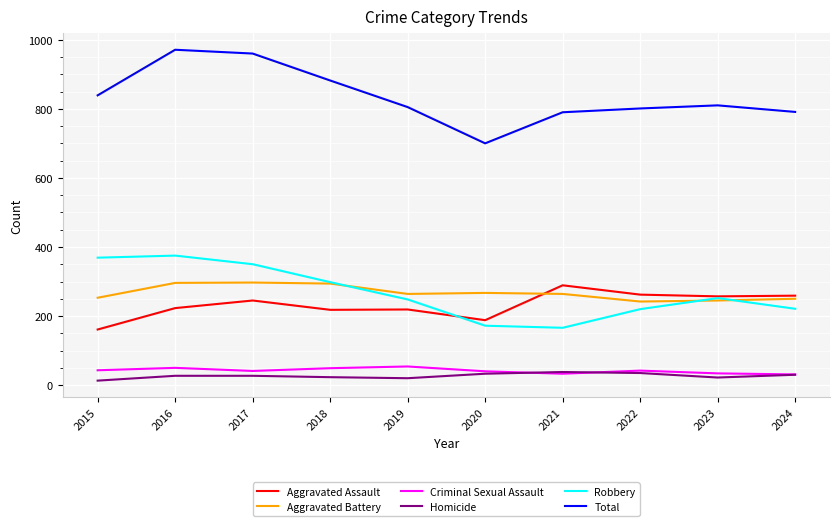

What is the minimum value for Aggravated Battery?

242